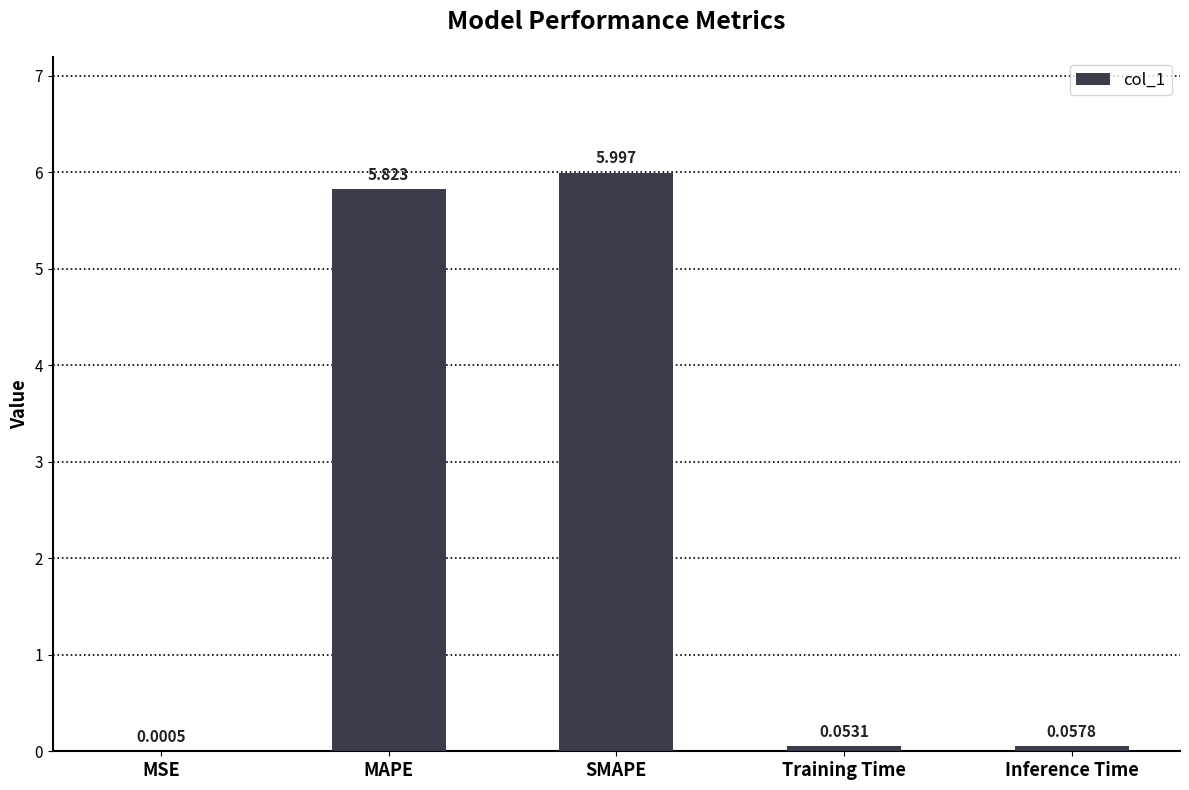

Between Inference Time and MSE, which is larger?

Inference Time